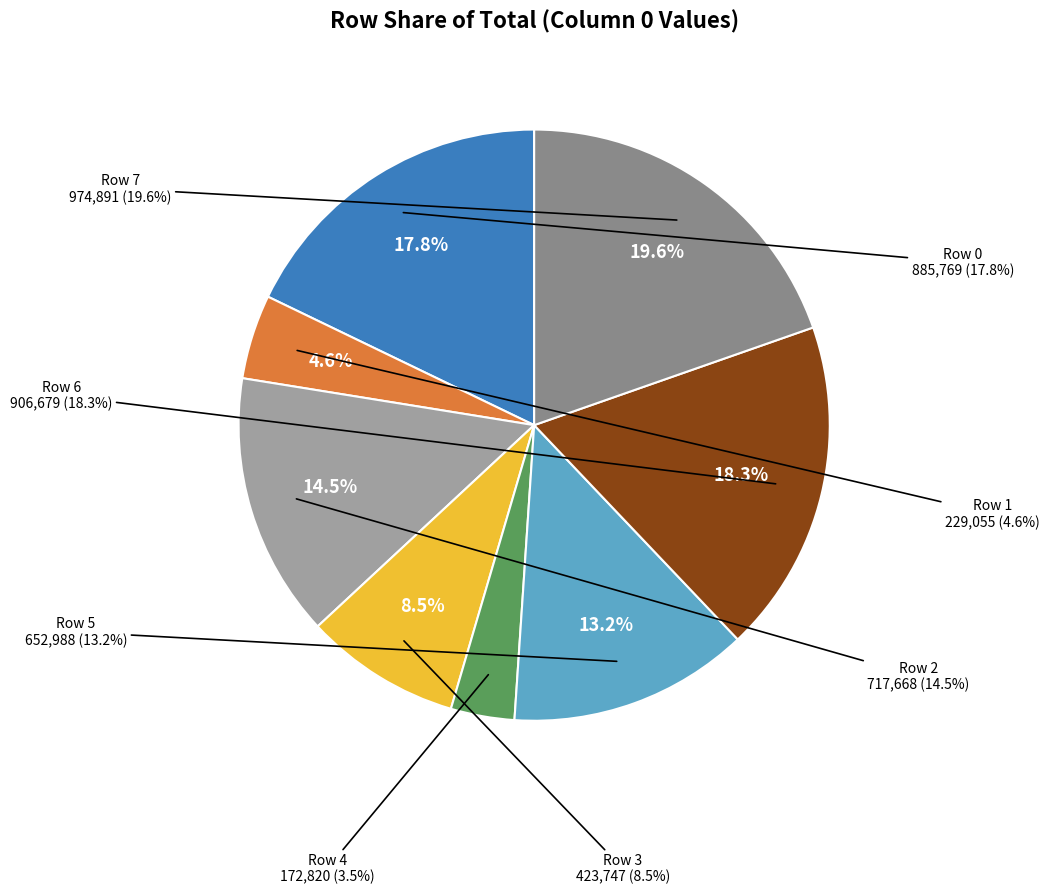

Is the sum of Row 7 and Row 0 greater than half?

No